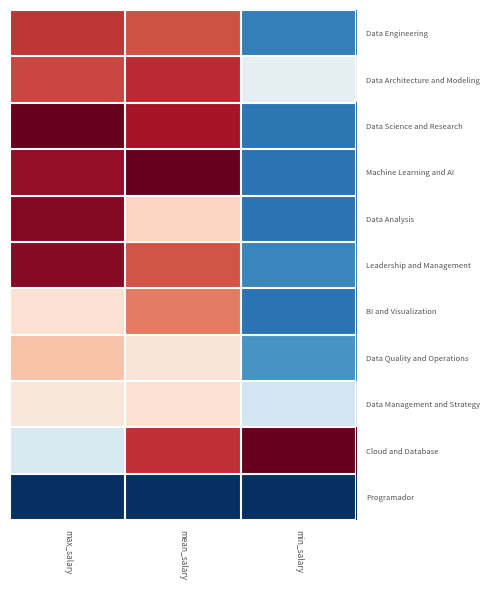

Which label corresponds to the smallest value in the chart?

max_salary